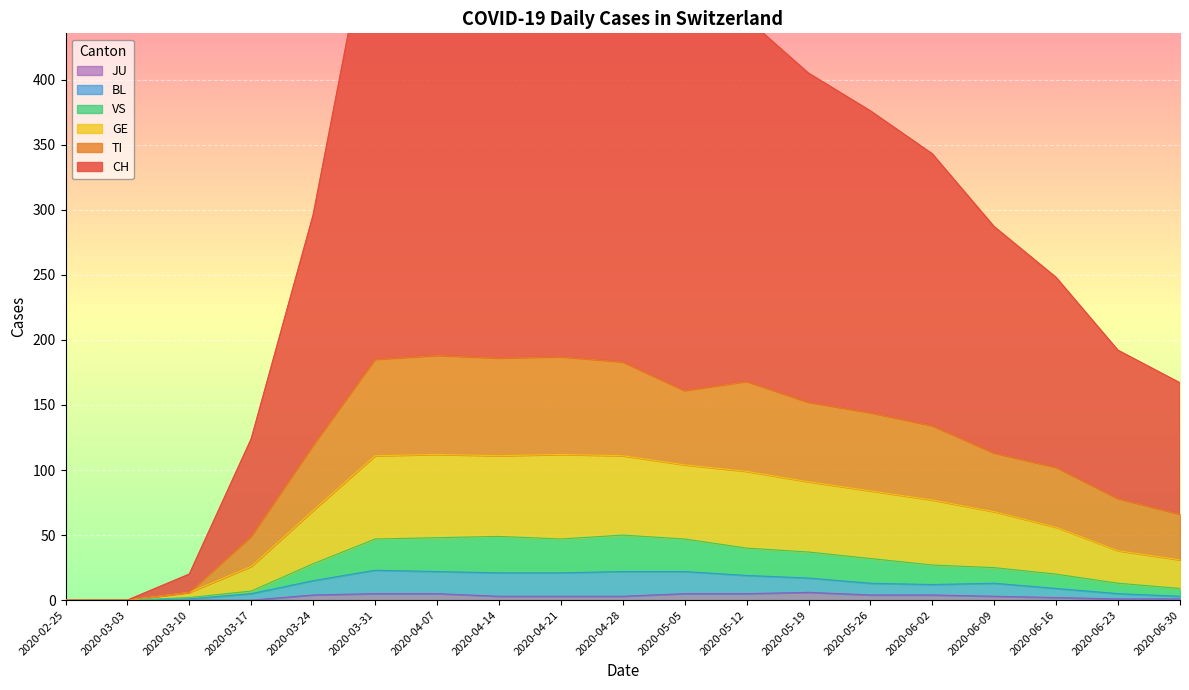

What is the value of the CH point at the 11th from the left?

496